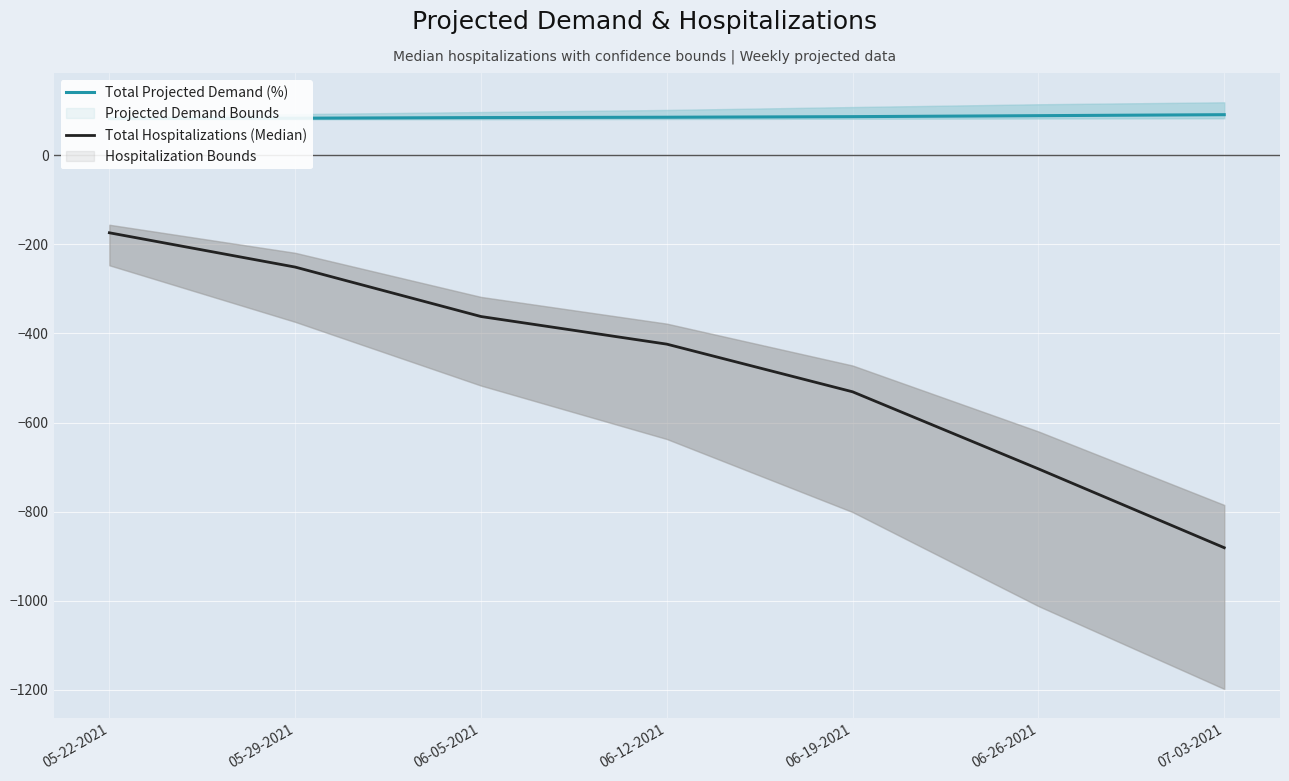

At which label does Total Hospitalizations (Median) reach its peak?

05-22-2021